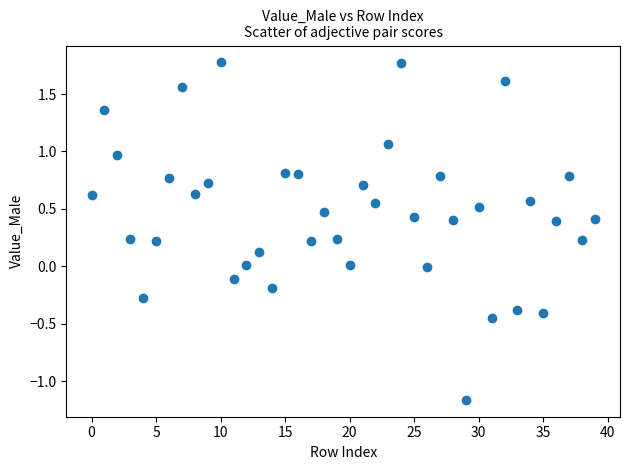

What is the range of Y values (max minus min)?

2.9